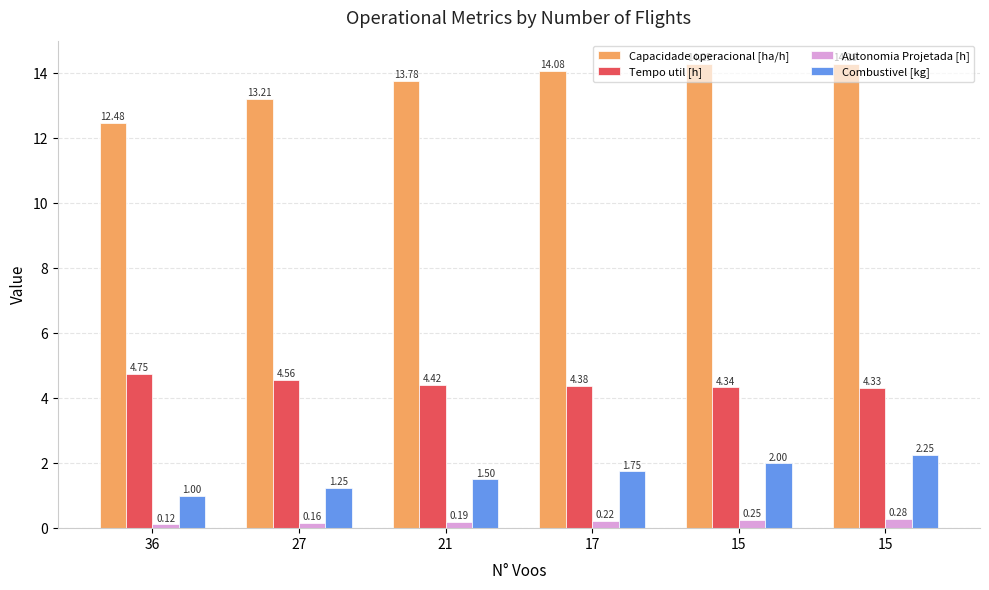

The value of Capacidade operacional [ha/h] at 15 is 9.3. True or false?

False